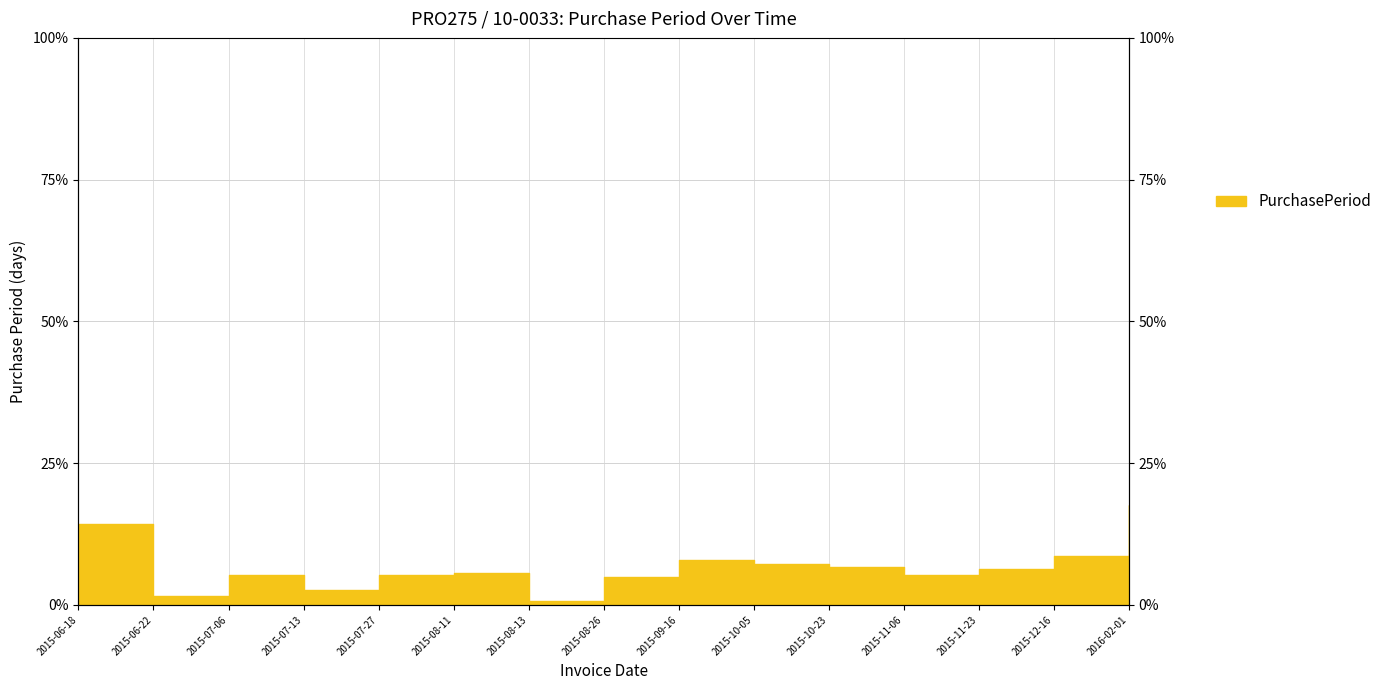

Where is the first local maximum?

2015-07-06